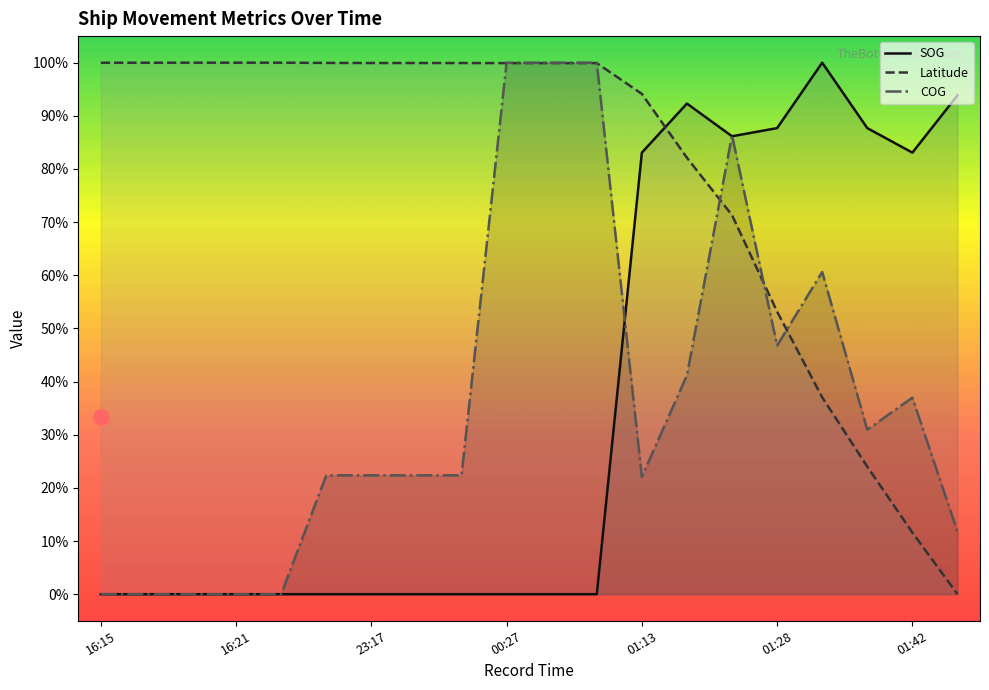

Which series reaches the maximum Y coordinate?

SOG